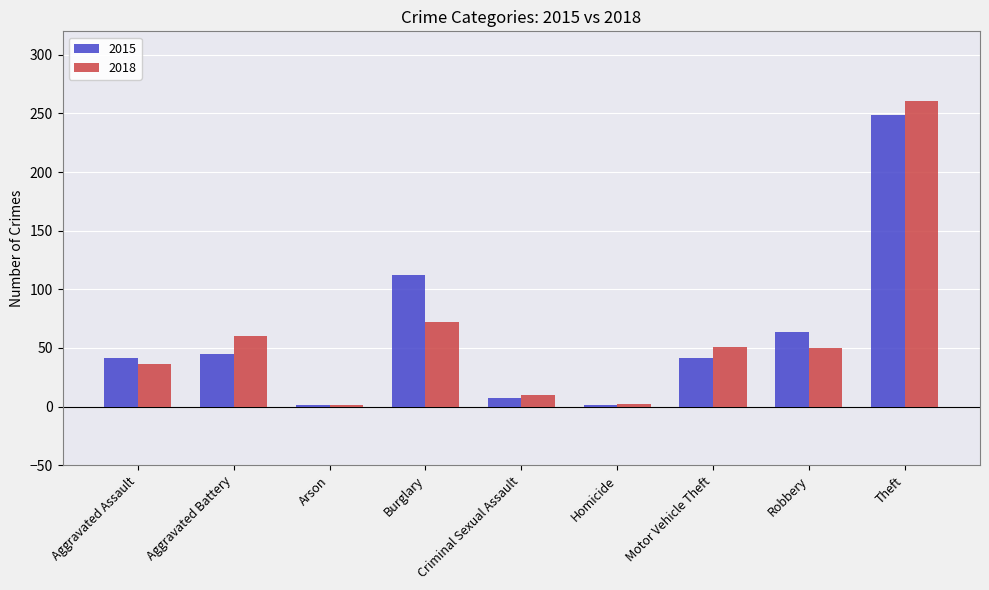

What are all the series names shown in the legend?

2015, 2018